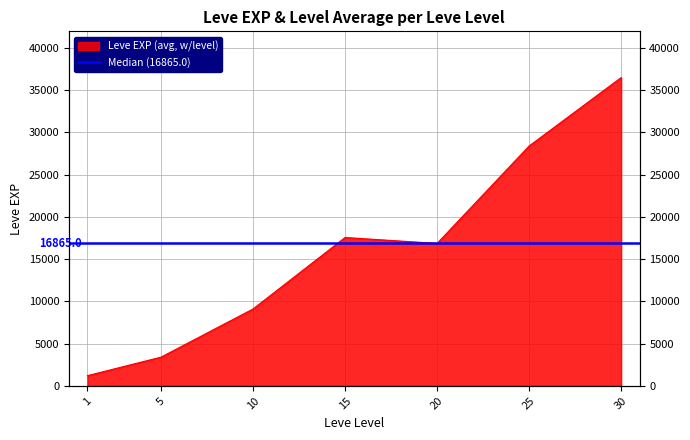

How many data points does each series have?

7